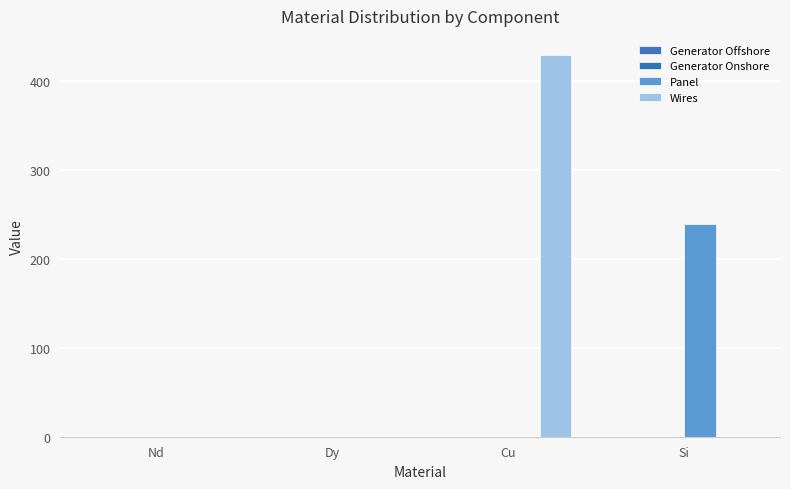

At which category does the chart reach its peak across all series?

Cu